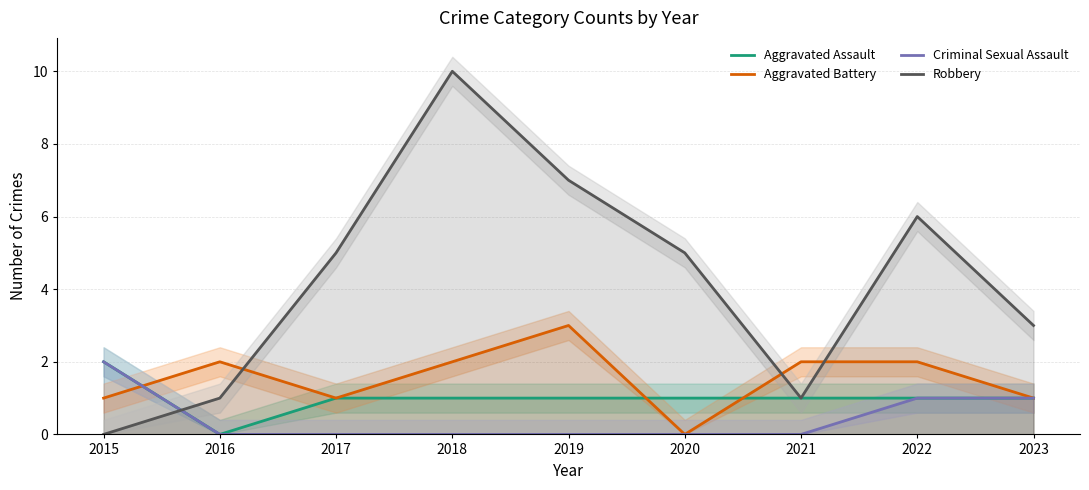

What are all the series names shown in the legend?

Aggravated Assault, Aggravated Battery, Criminal Sexual Assault, Robbery